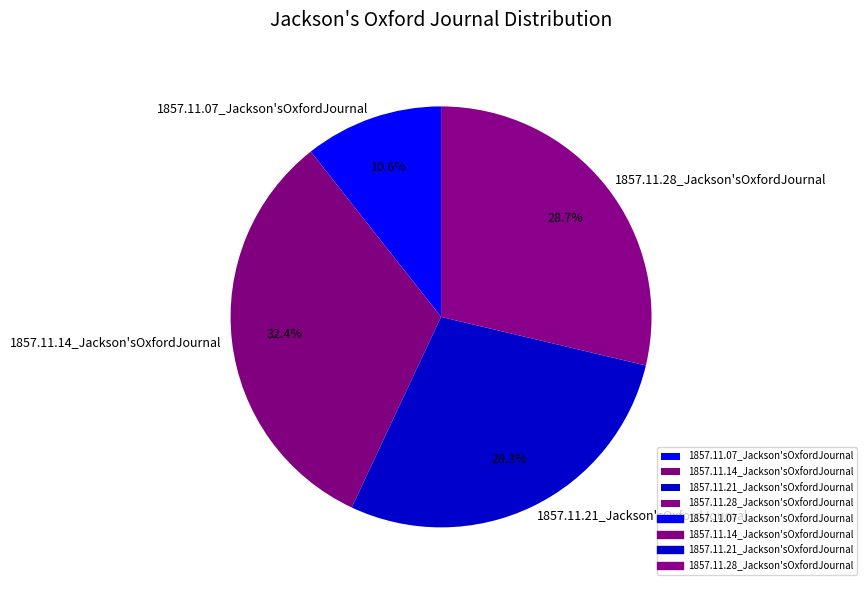

How much of the chart is everything except 1857.11.28_Jackson'sOxfordJournal?

71.3%